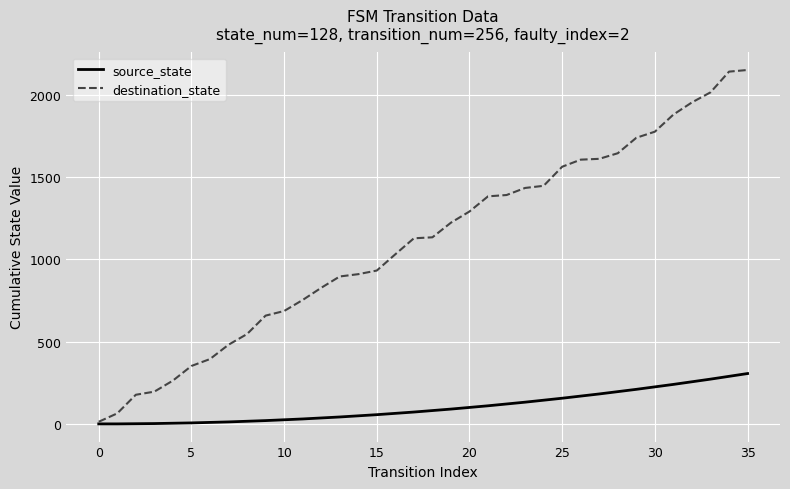

What is the maximum value for source_state?

306